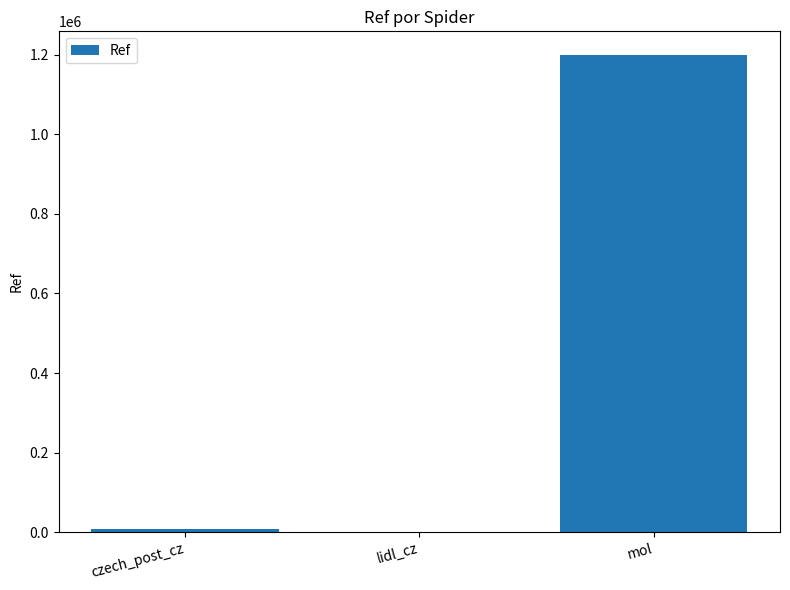

What is the maximum value shown in the chart?

1199028